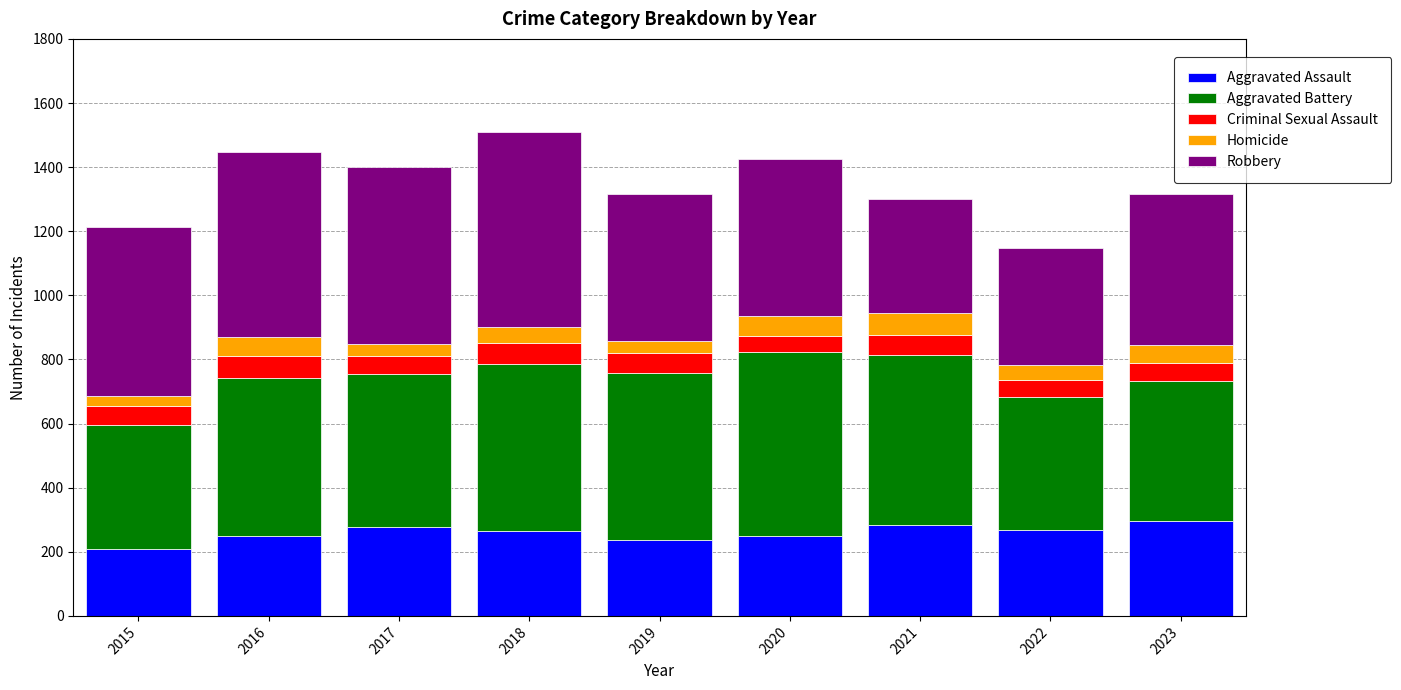

What is the lowest value of the Aggravated Assault series?

210